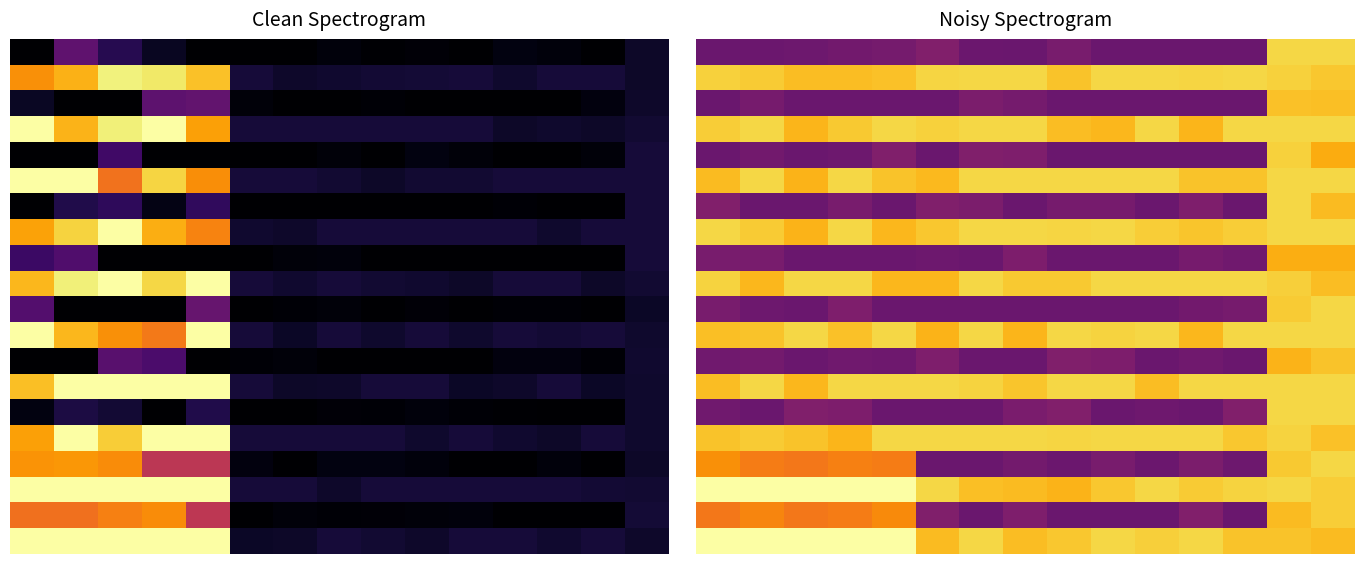

Count the number of data series in this chart.

20